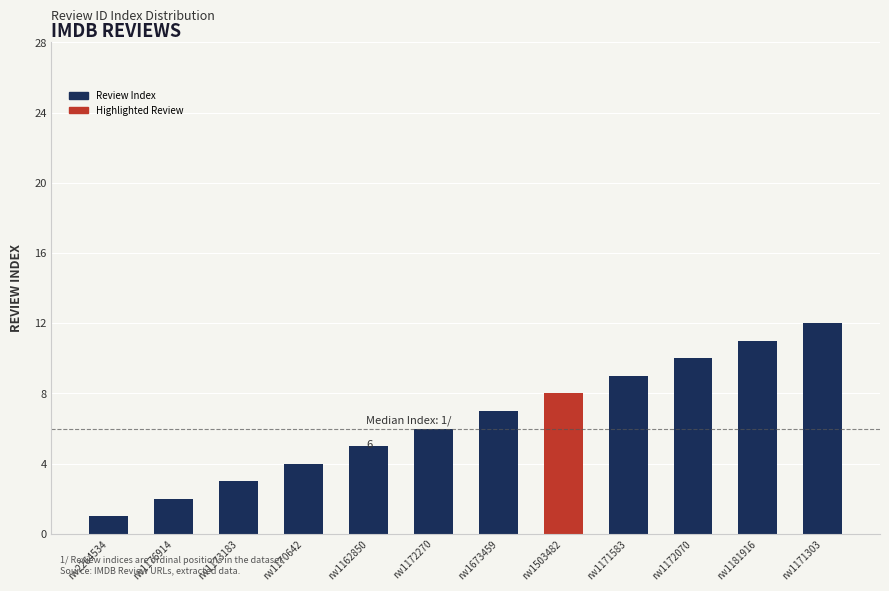

Rank the categories by value from highest to lowest.

rw1171303, rw1181916, rw1172070, rw1171583, rw1503482, rw1673459, rw1172270, rw1162850, rw1170642, rw1173183, rw1176914, rw2264534